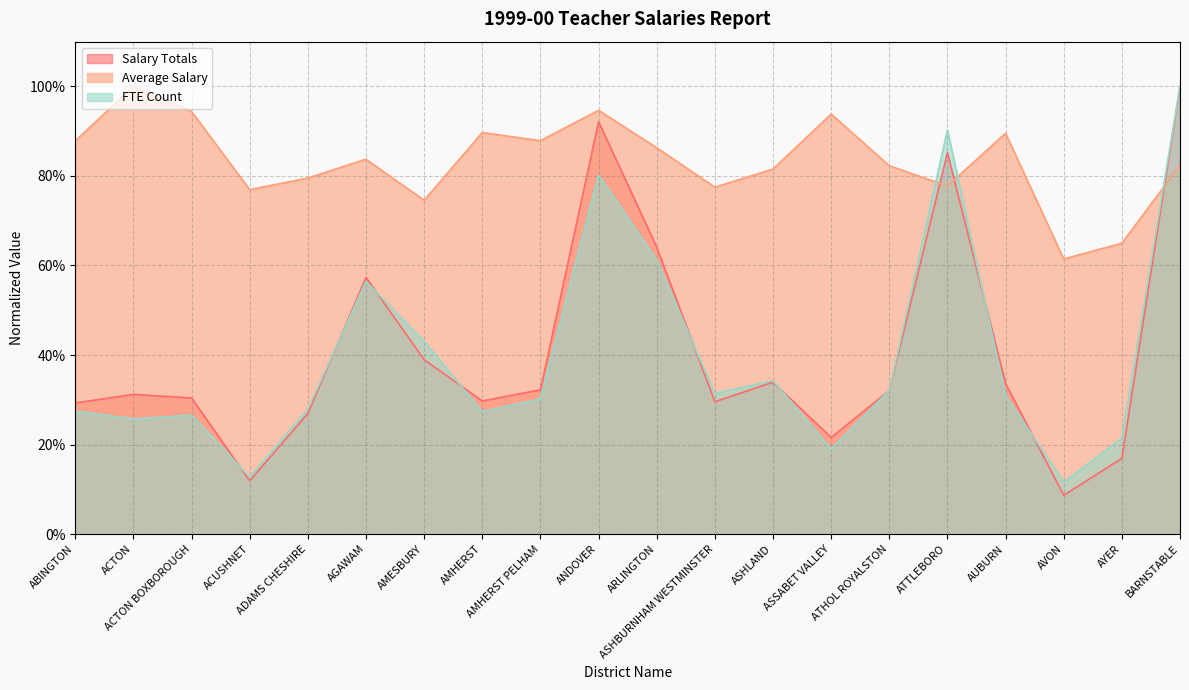

How many times do Average Salary and Salary Totals cross each other?

3